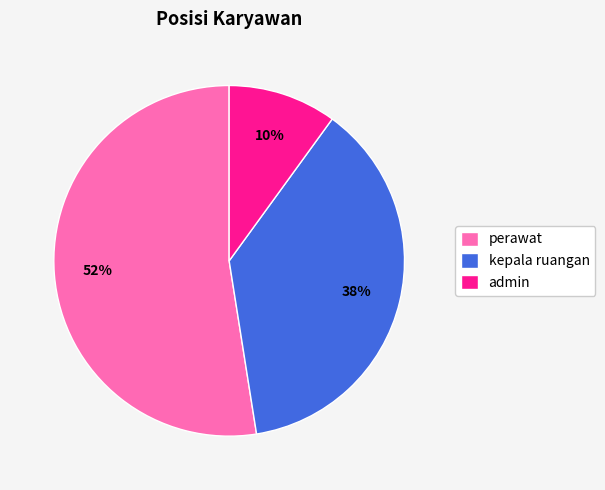

Is there a majority slice in this chart?

Yes